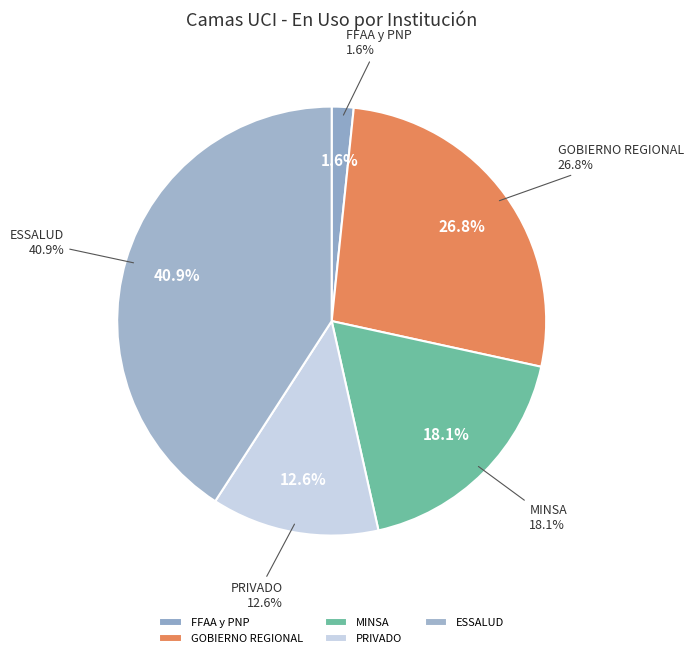

Which category has the smallest portion of the pie?

FFAA y PNP